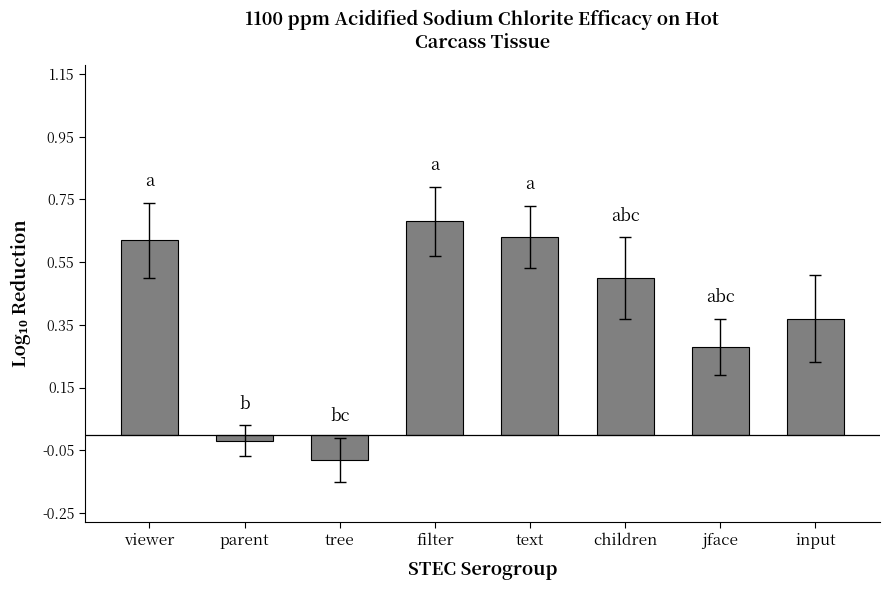

At which label is the value closest to 0?

parent